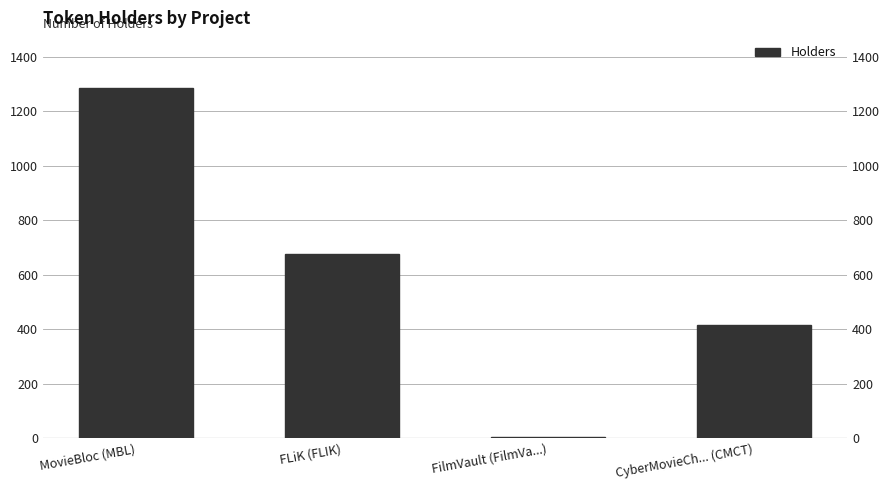

What is the label of the 4th bar from the left?

CyberMovieCh... (CMCT)